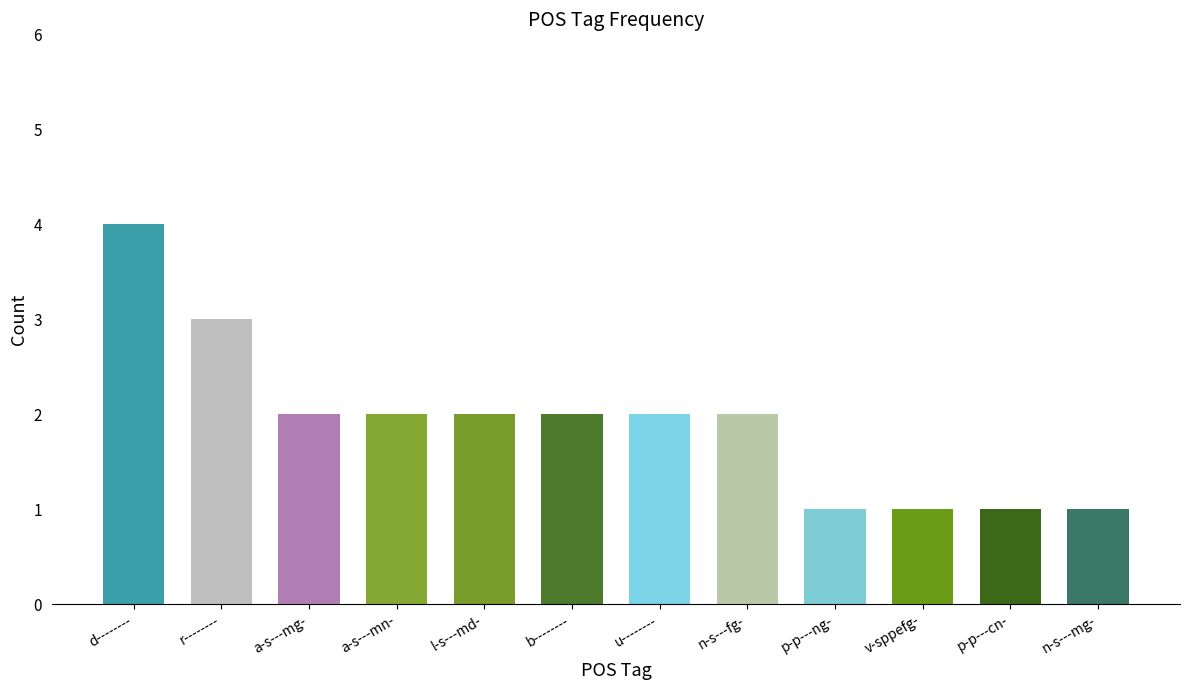

Which category has the highest value across all series?

d--------